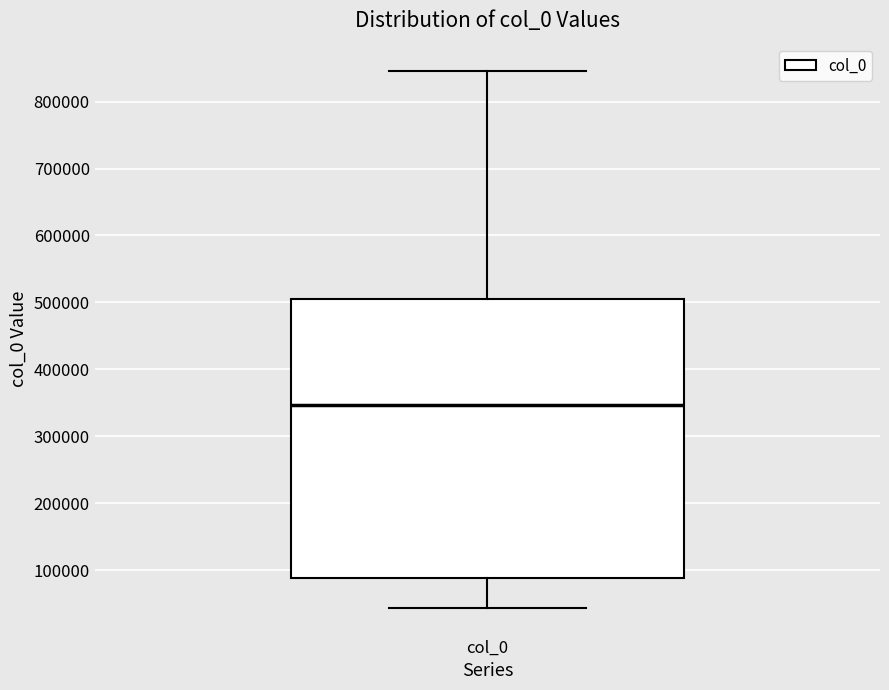

Transcribe this box plot: give where the median line is, the range the box spans, and where the two whiskers end, as read against the y-axis. The values are not printed on the chart, so give them approximately, as read against the axis.

median 350000, box 90000 to 500000, whiskers 40000 to 850000